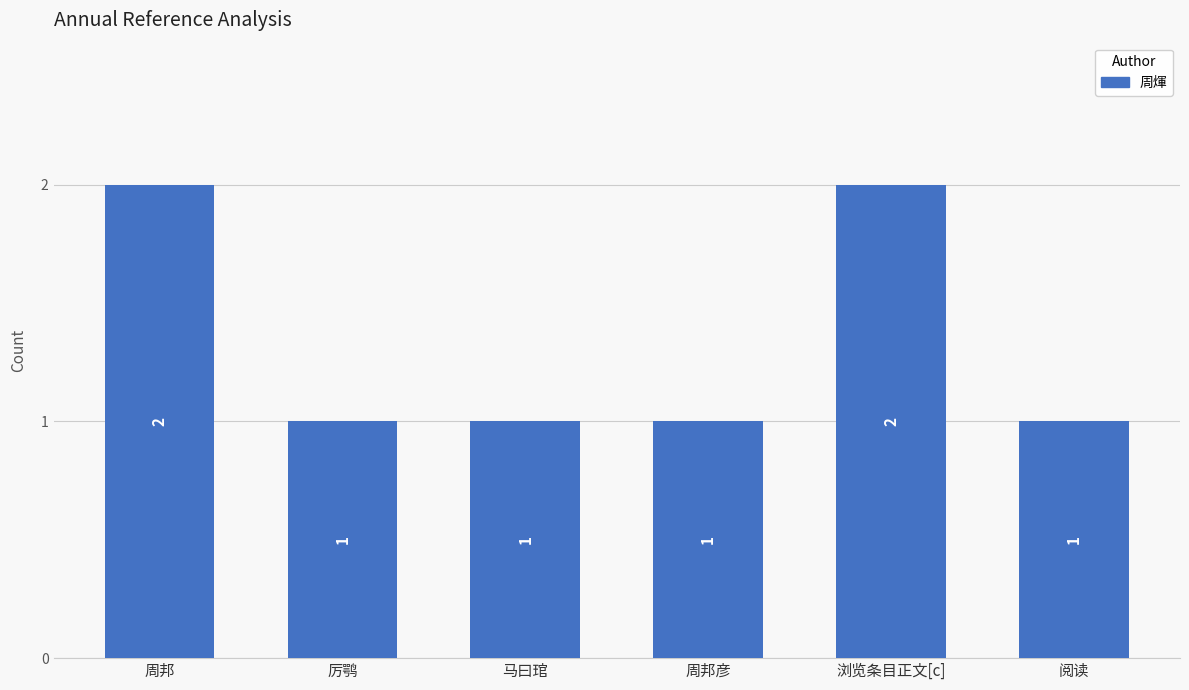

Between 厉鹗 and 周邦, which is larger?

周邦